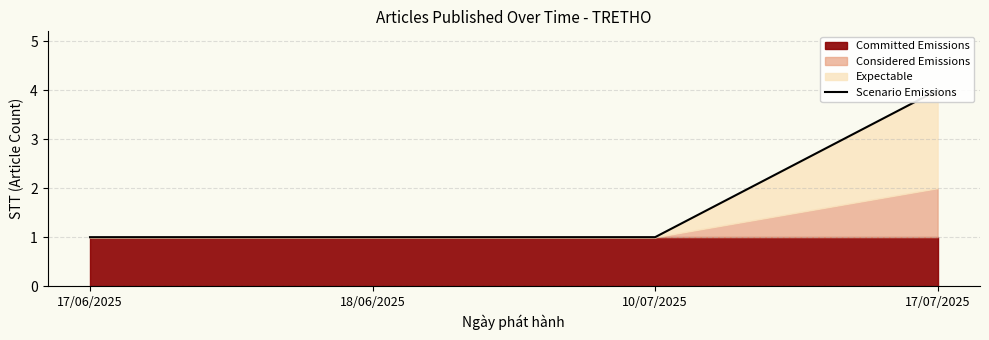

What is the sum of the values at 17/06/2025 and 10/07/2025?

2